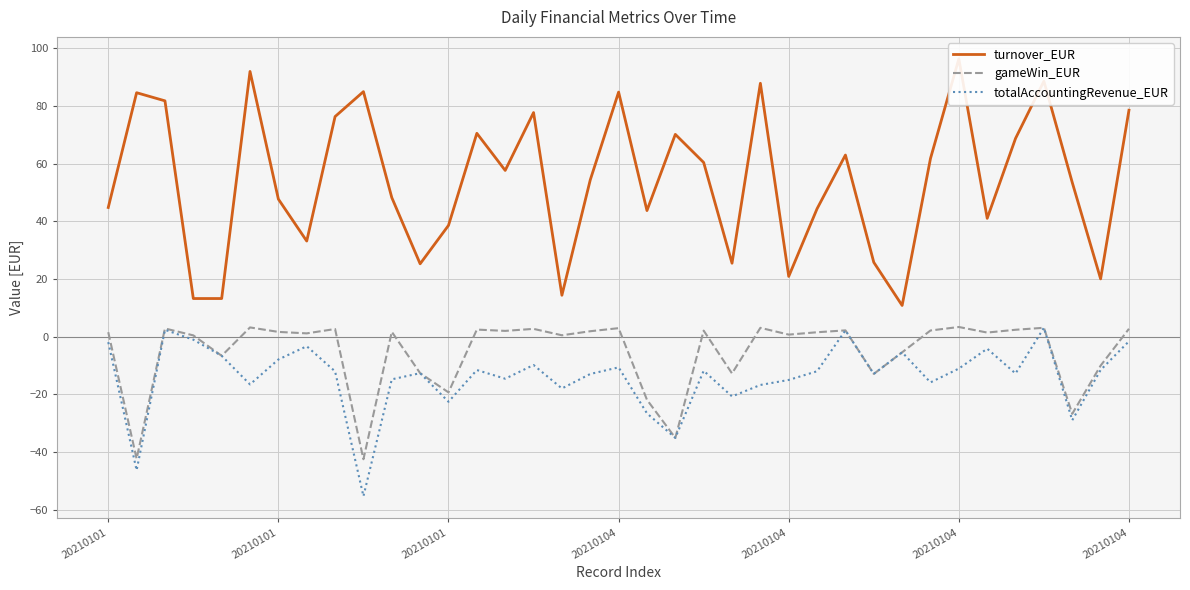

What is the average value of the totalAccountingRevenue_EUR series?

-13.9